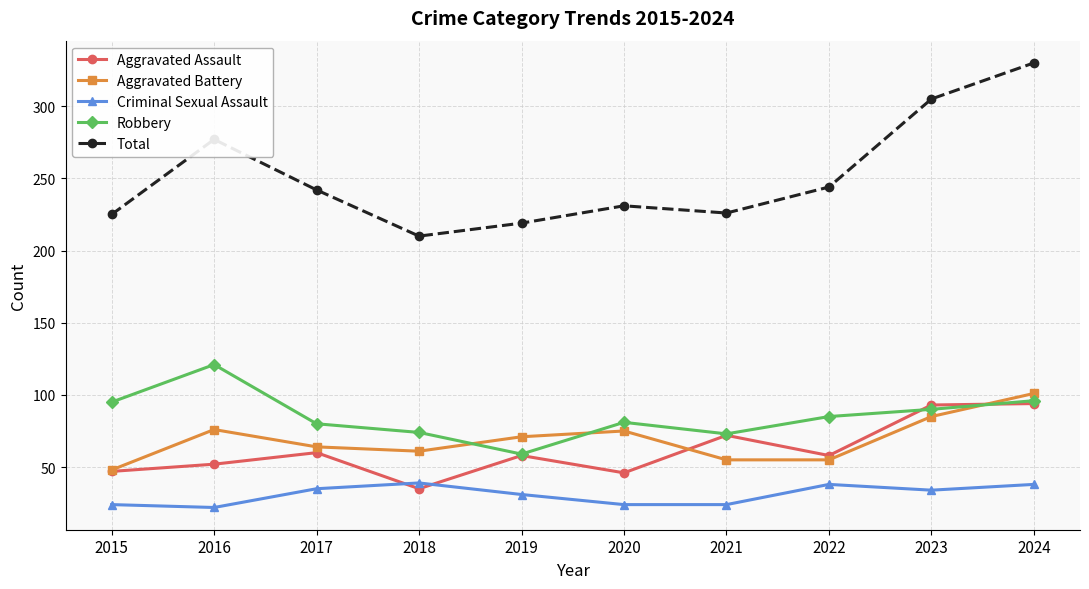

Where is the first local minimum for Robbery?

2019